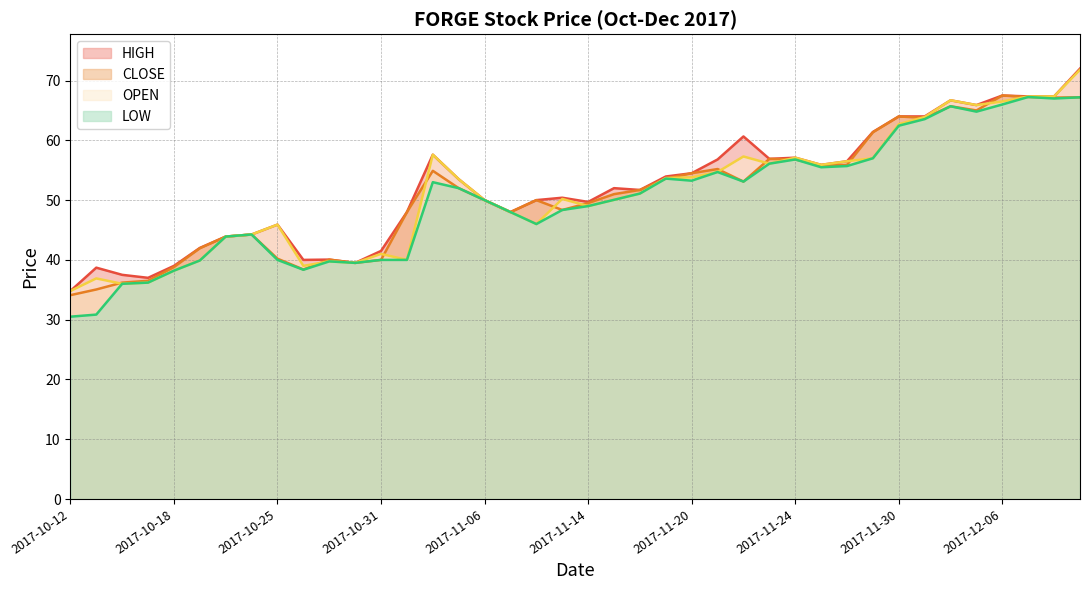

Which has a higher value, 2017-11-29 or 2017-11-20?

2017-11-29